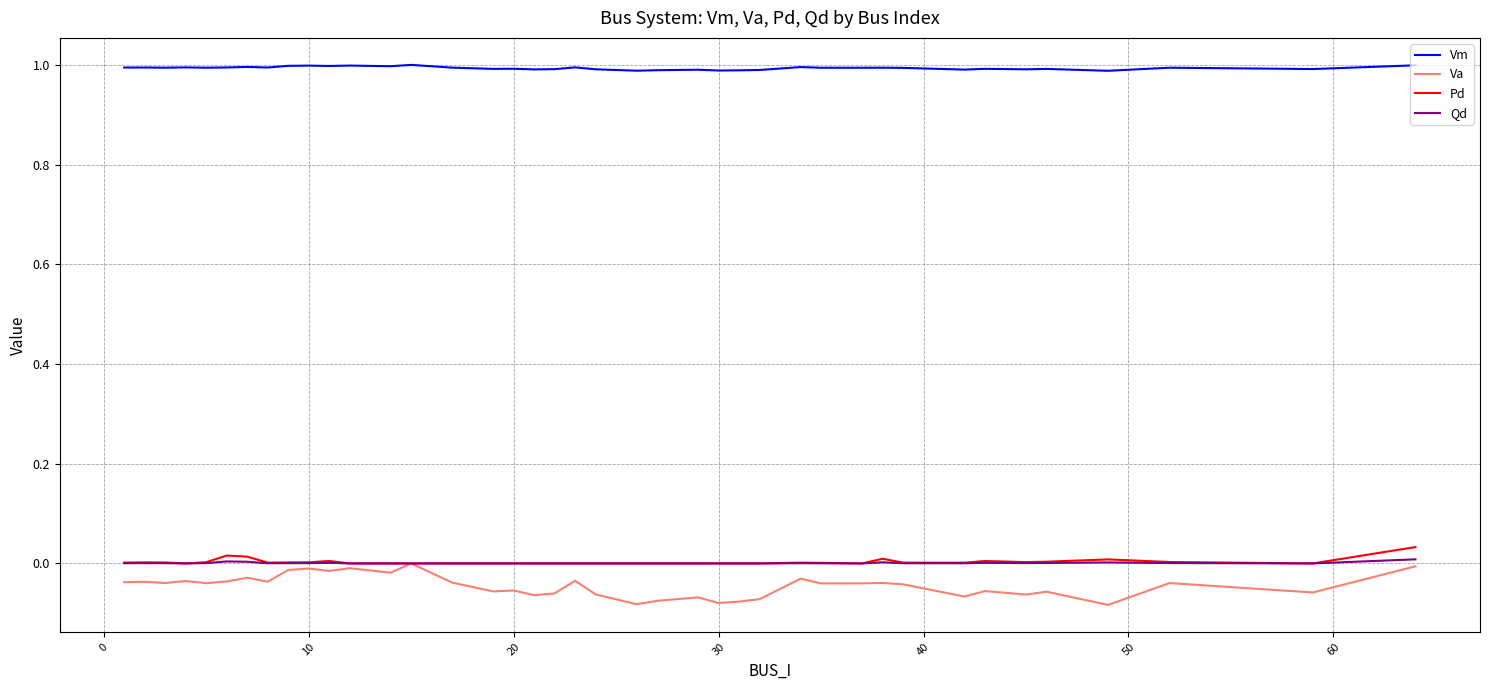

Which series has the largest range (max minus min)?

Va